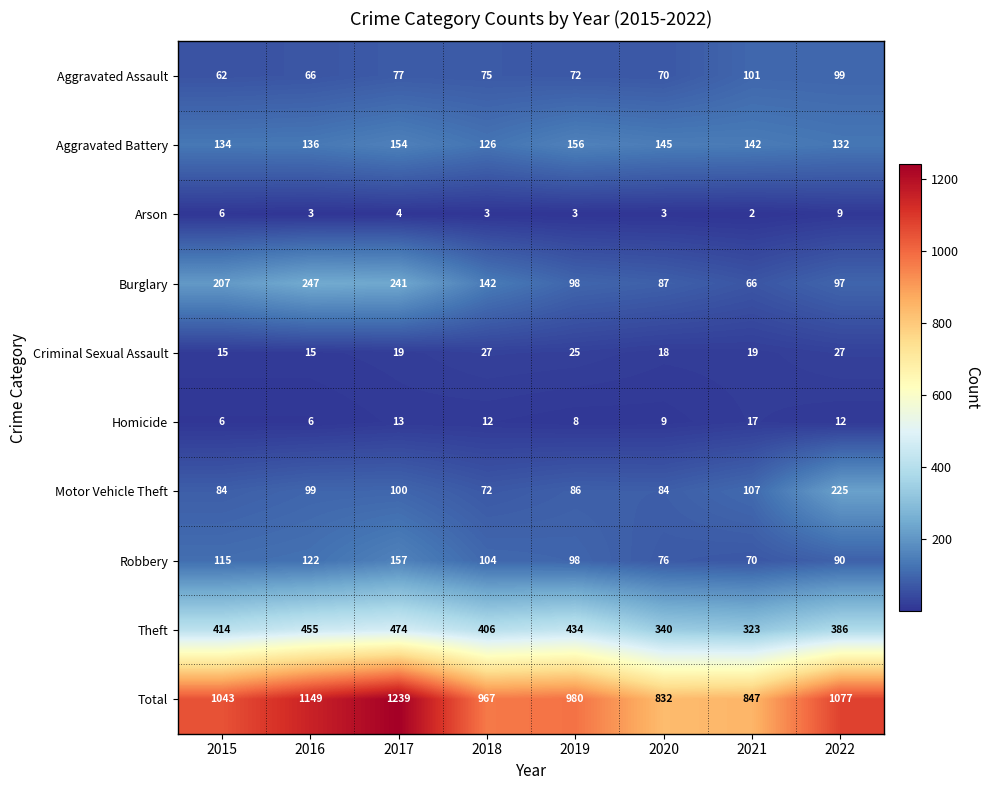

Which category has the highest value in the Theft series?

2017